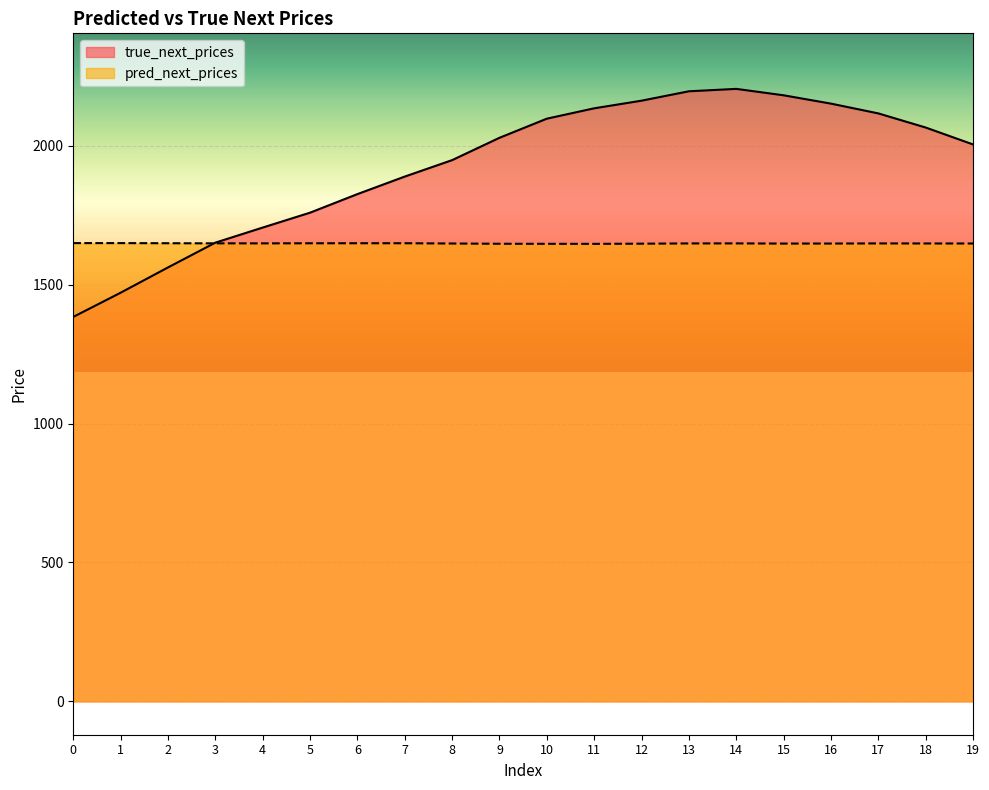

Rank the categories by pred_next_prices value from highest to lowest.

0, 1, 2, 7, 6, 5, 3, 4, 14, 17, 13, 18, 19, 8, 16, 15, 12, 9, 10, 11